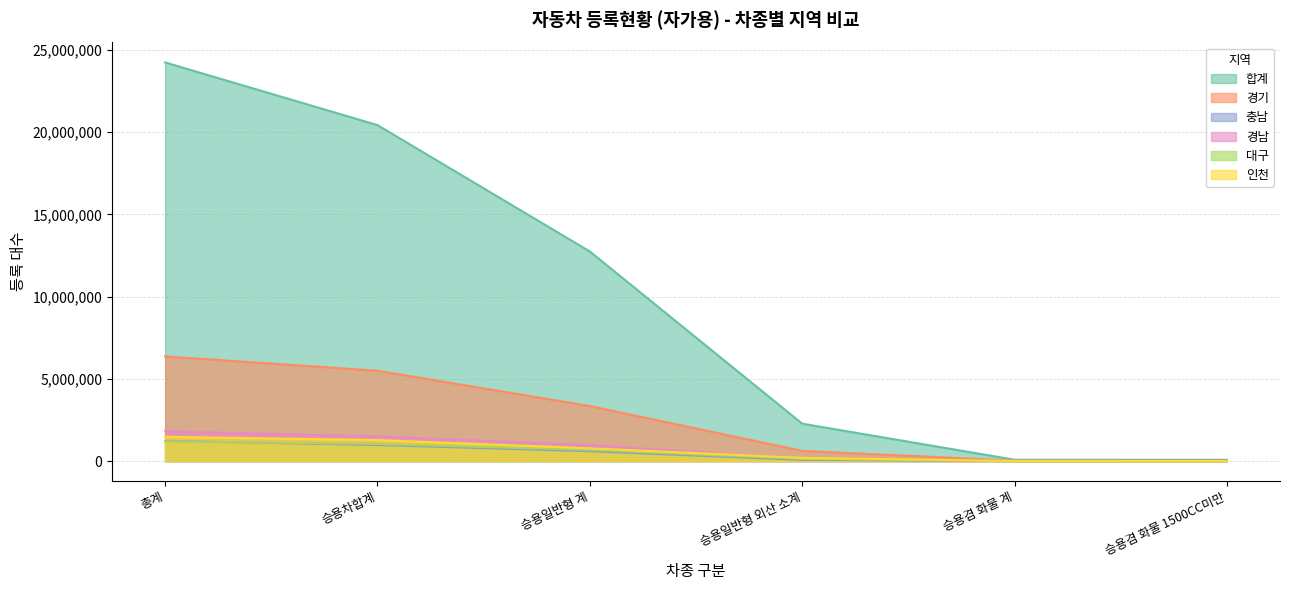

True or false: 경기 has more than 0 points higher than both neighbors.

False